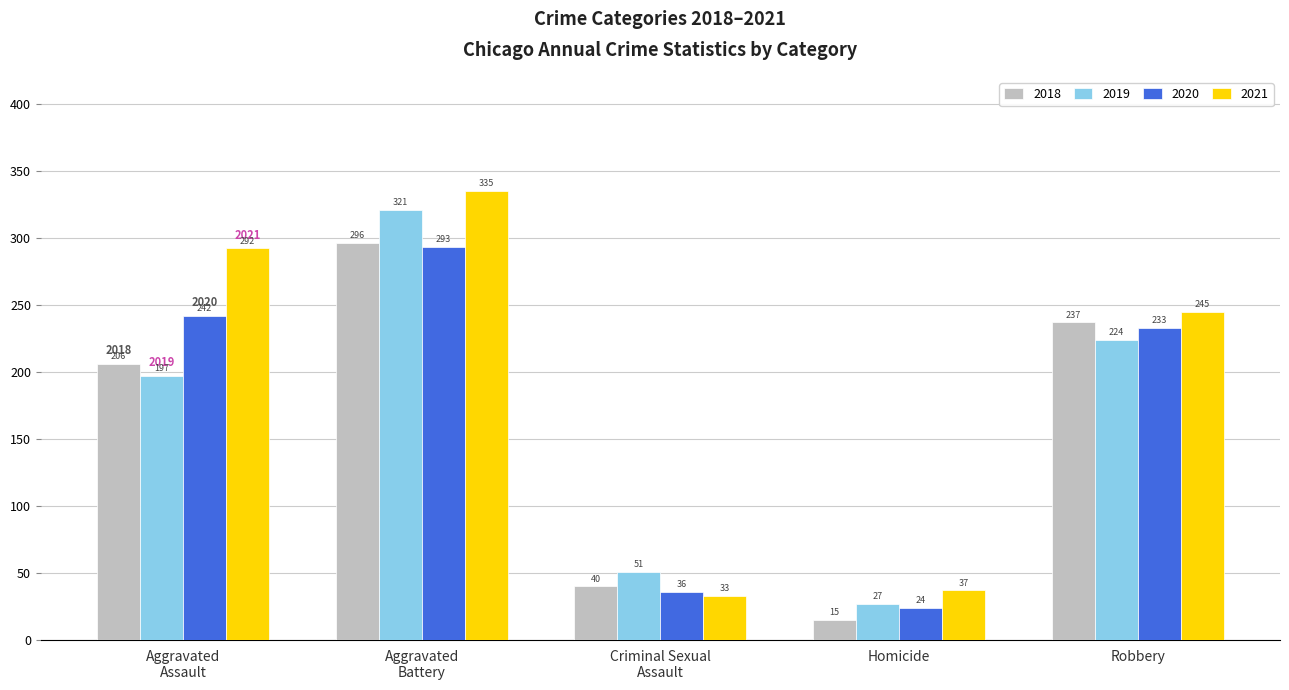

How many groups of bars are there?

5